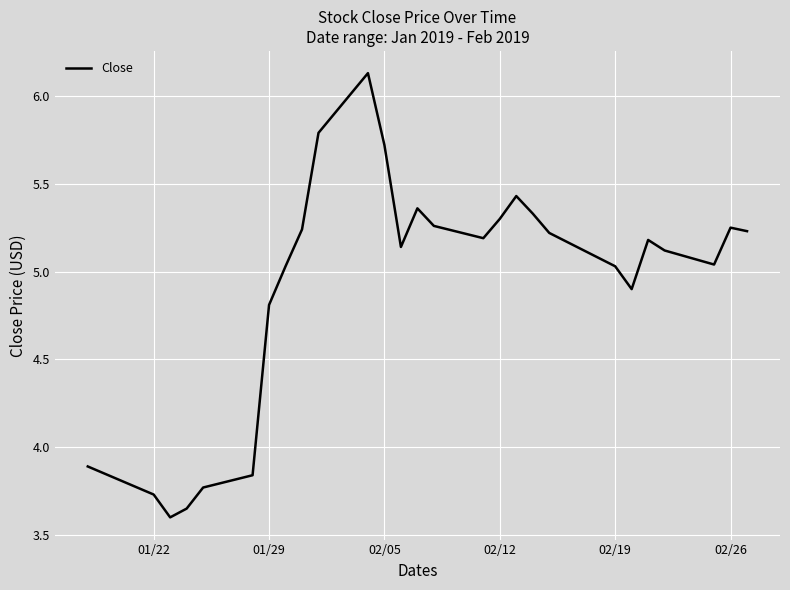

What is the smallest value displayed?

3.6